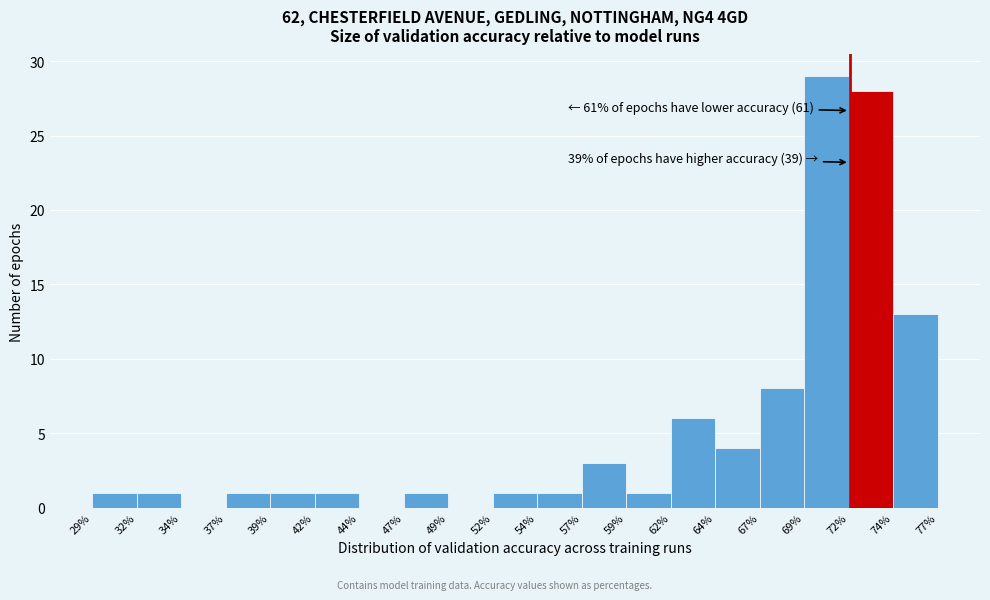

Which range on the x-axis has the tallest bar?

69% to 72%